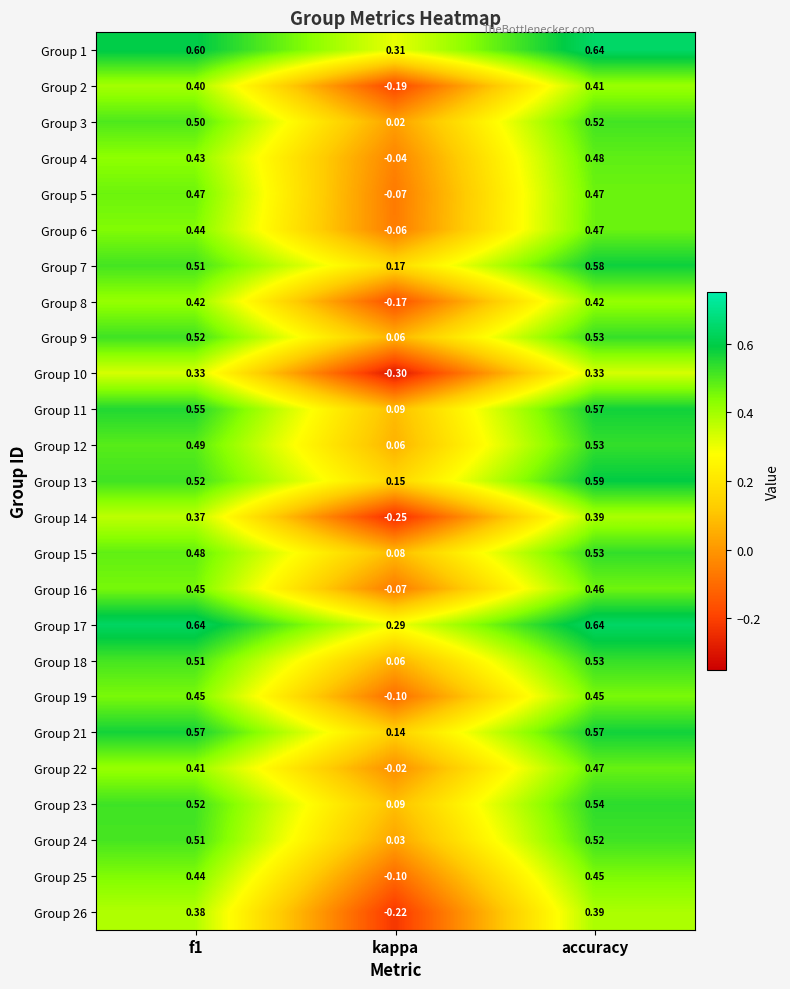

At which label does Group 4 reach its minimum?

kappa